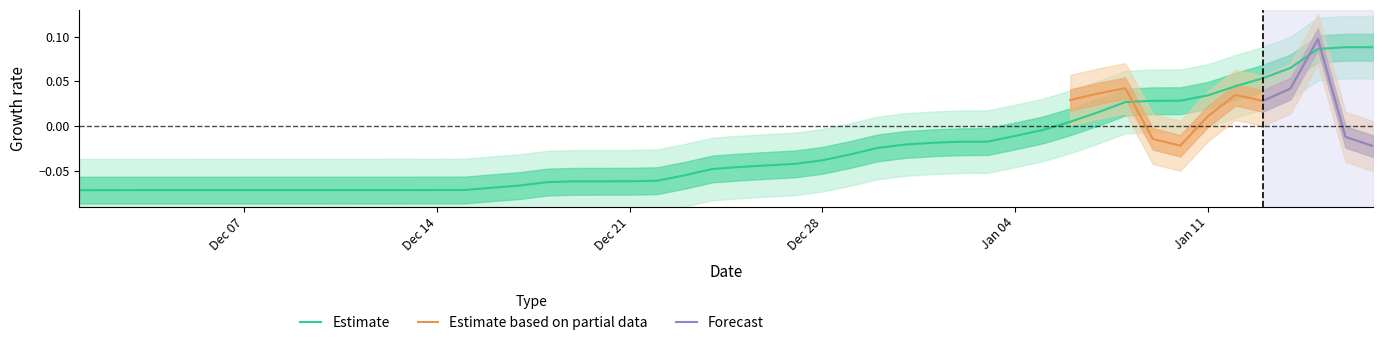

Does the chart have visible grid lines?

No